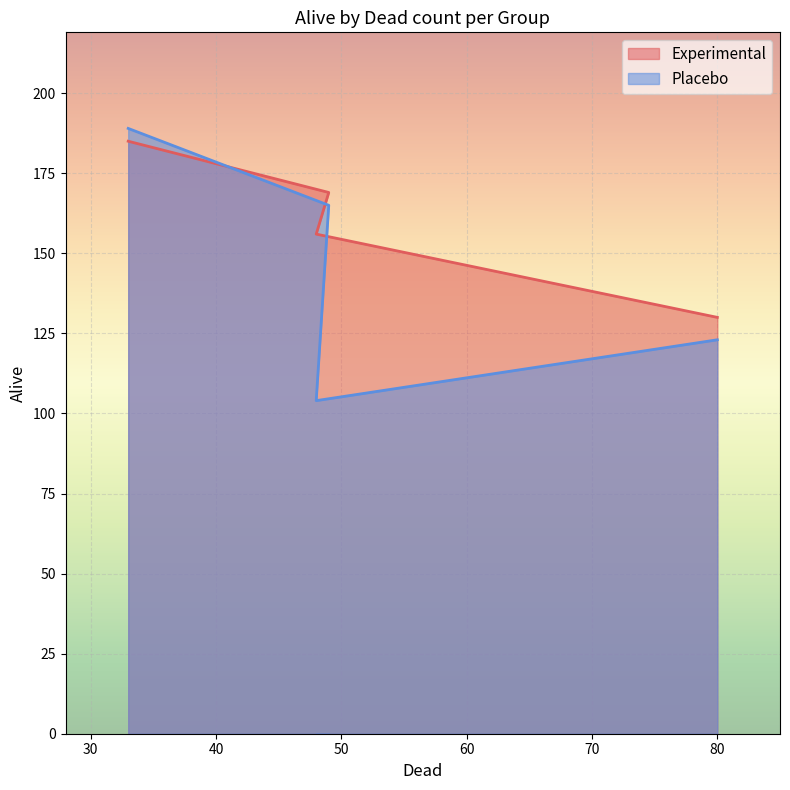

What is the smallest value displayed?

104